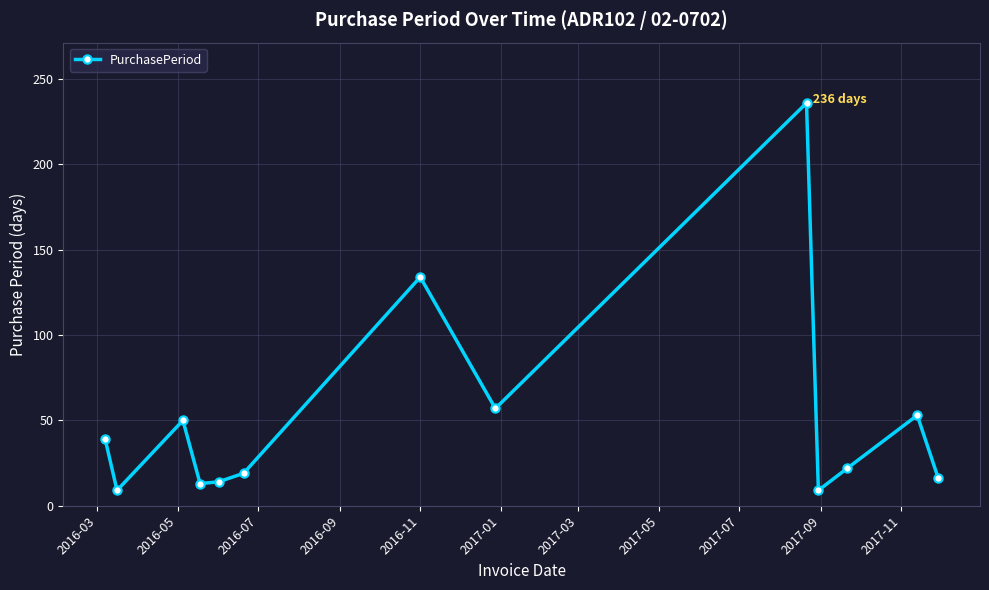

True or false: the data has more than 1 interior local peaks.

True